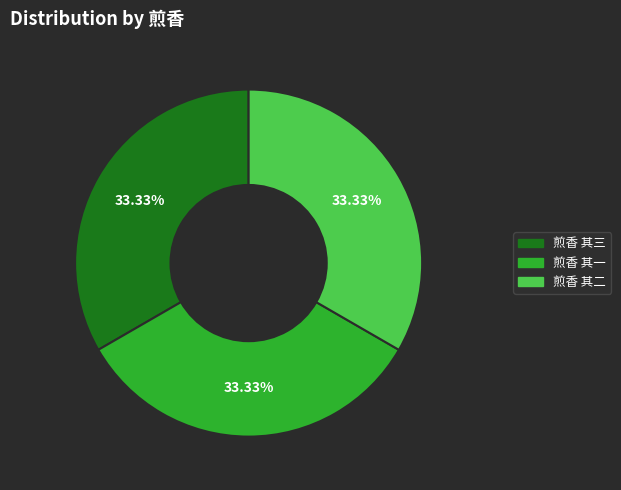

To the nearest percent, what portion does 煎香 其一 represent?

33%